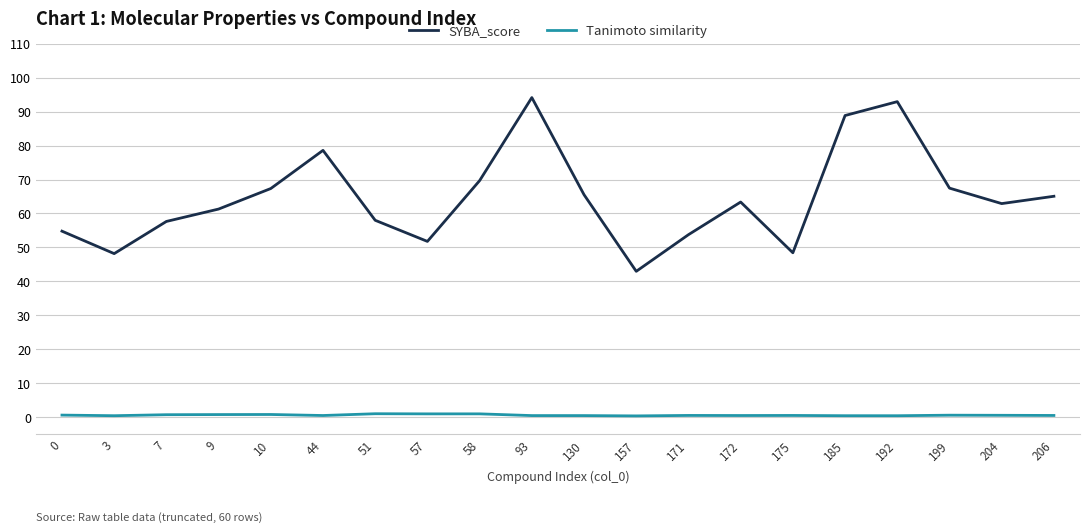

Is the value of Tanimoto similarity at 9 greater than the value of SYBA_score at 0?

No